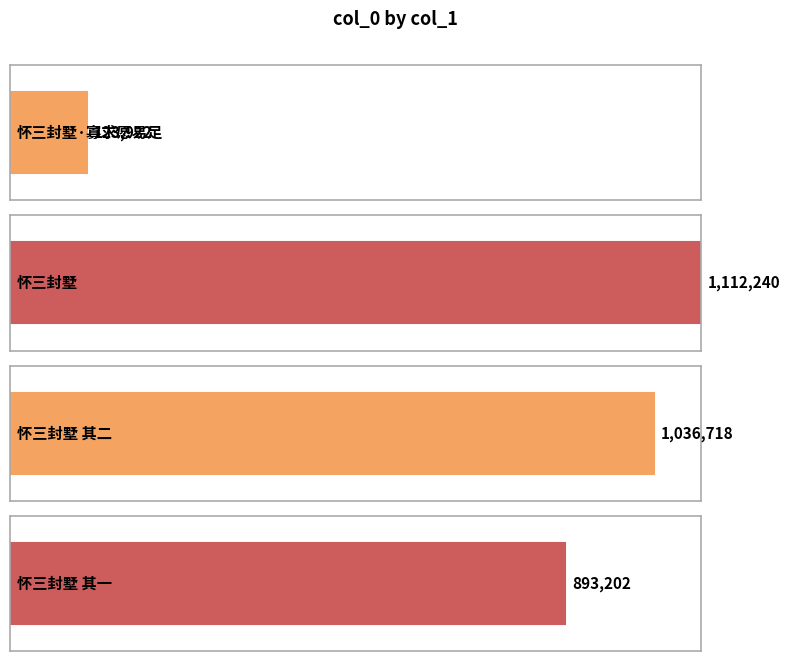

List the labels in order of value, largest first.

怀三封墅, 怀三封墅 其二, 怀三封墅 其一, 怀三封墅·寡求愿易足